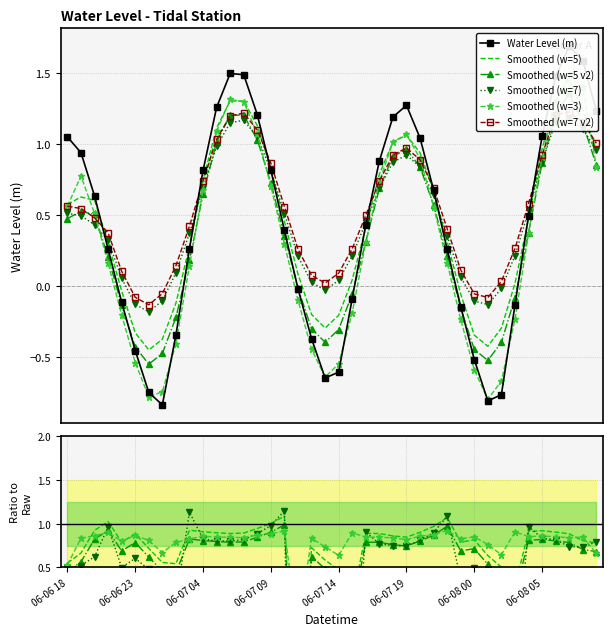

At which category does the chart reach its minimum across all series?

06-07 01